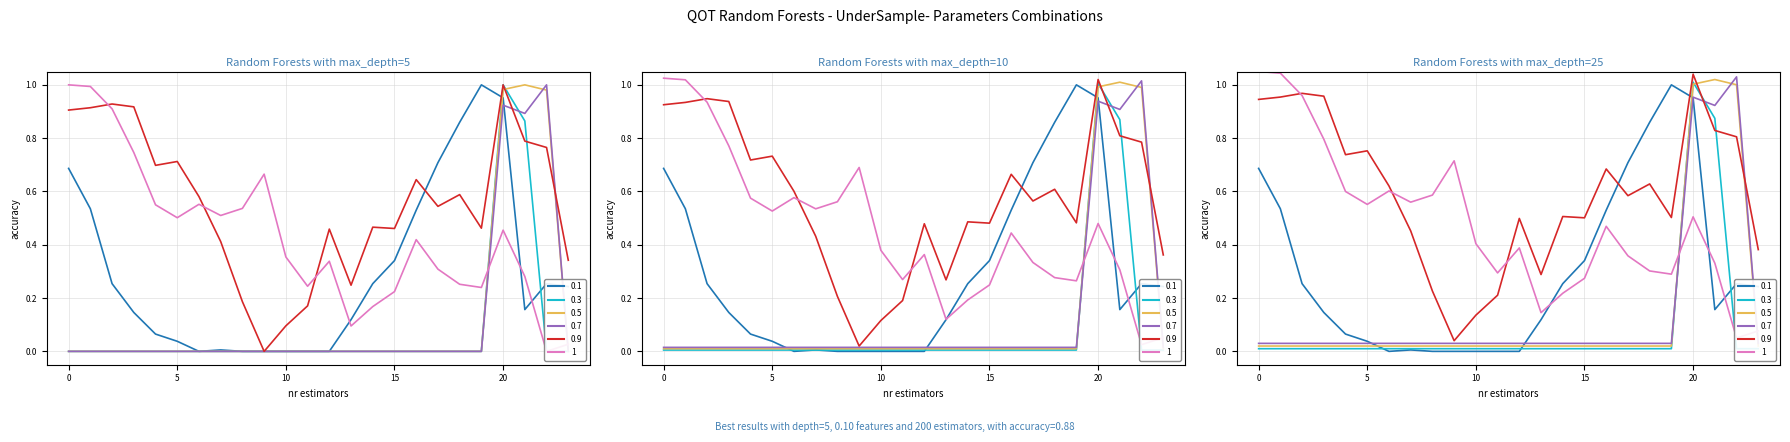

Is this an area chart (filled region under the line)?

No